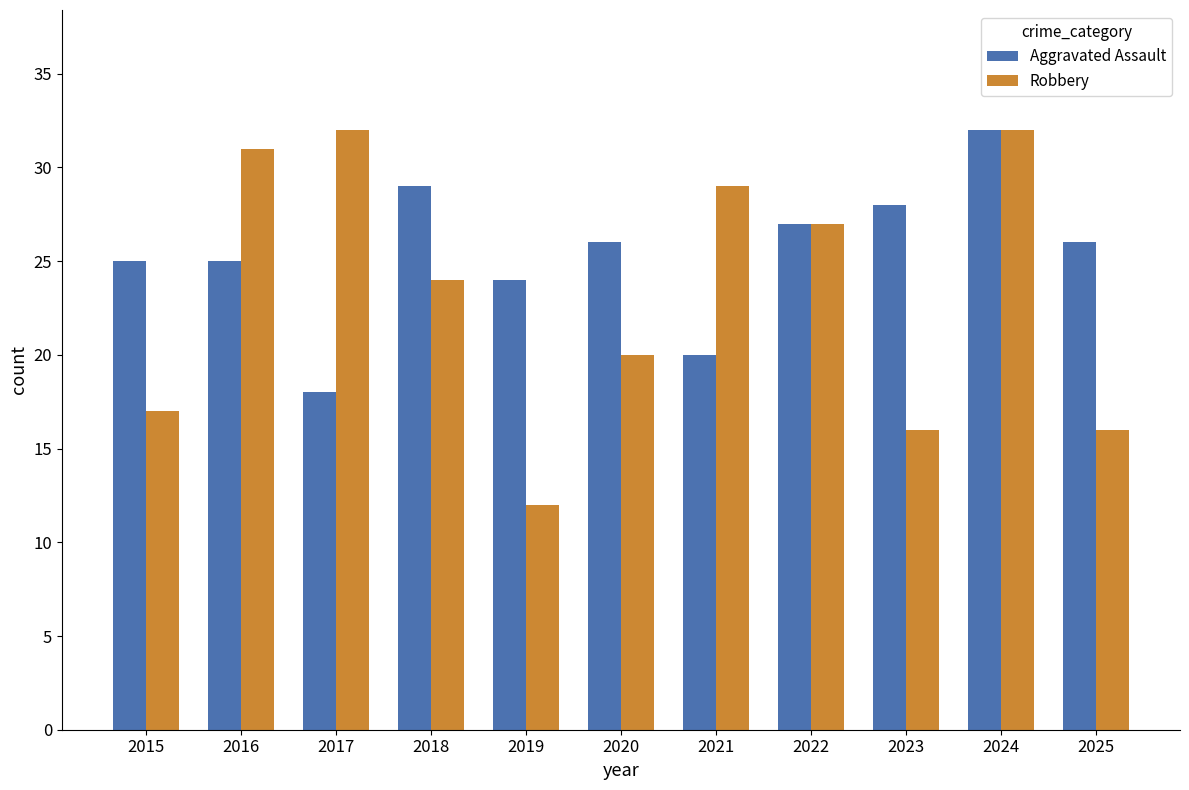

What are all the series names shown in the legend?

Aggravated Assault, Robbery